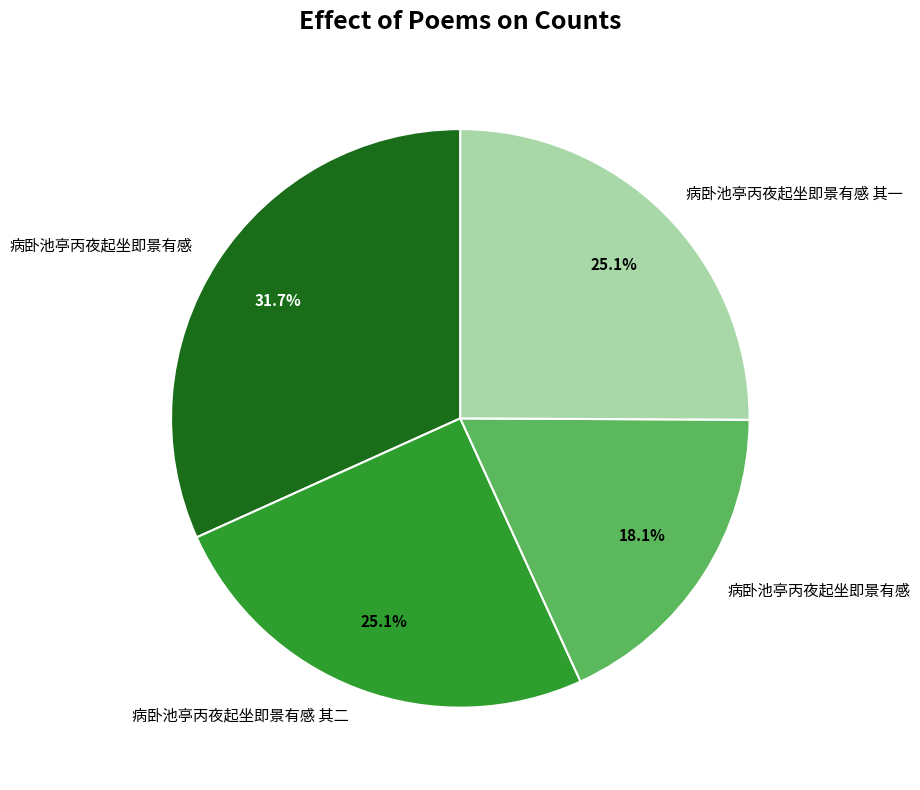

Is there a majority slice in this chart?

No